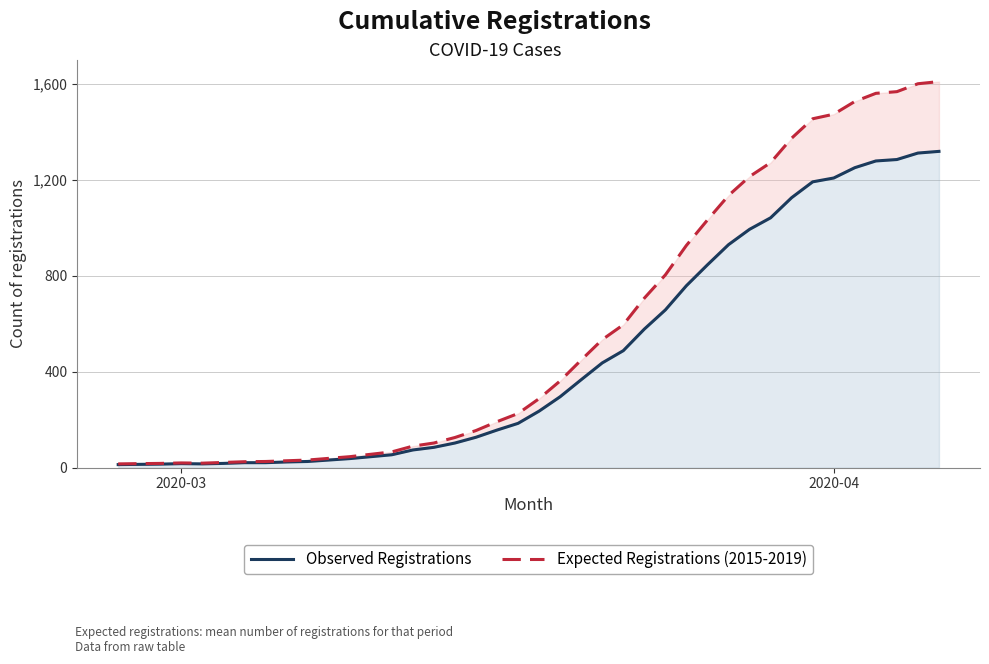

Which category has the lowest value across all series?

2020-03